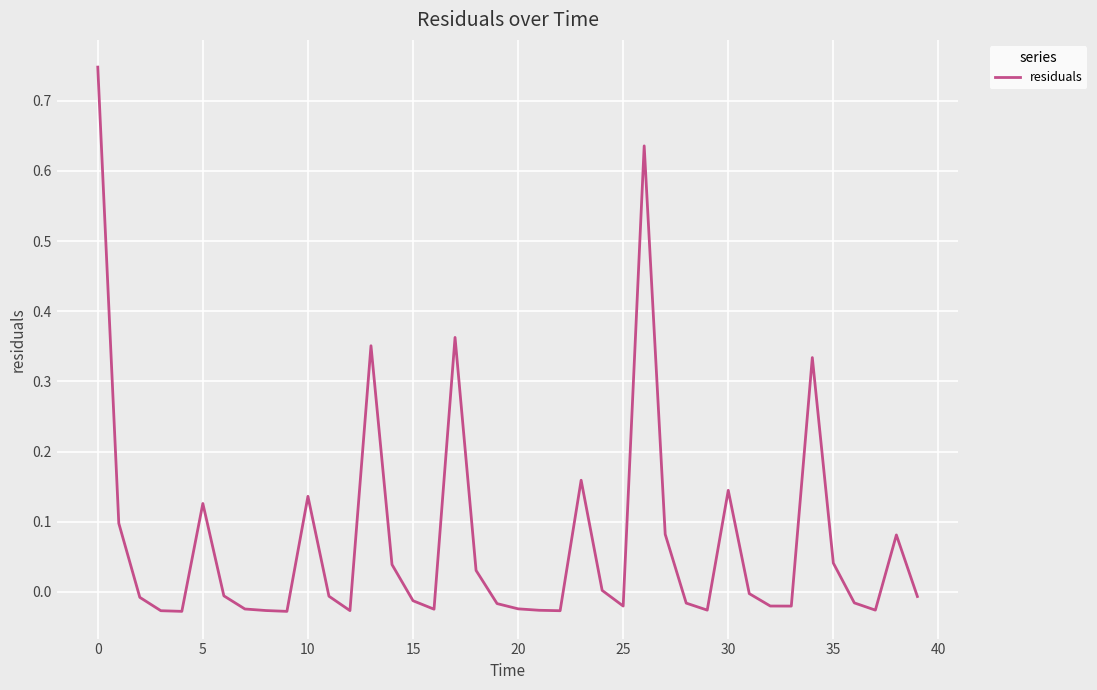

What is the difference between the maximum and minimum values?

0.8